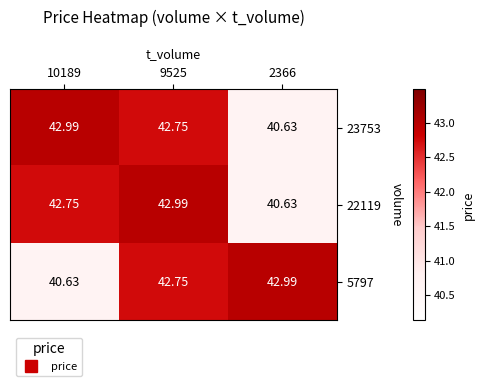

How many categories are shown in the chart?

3